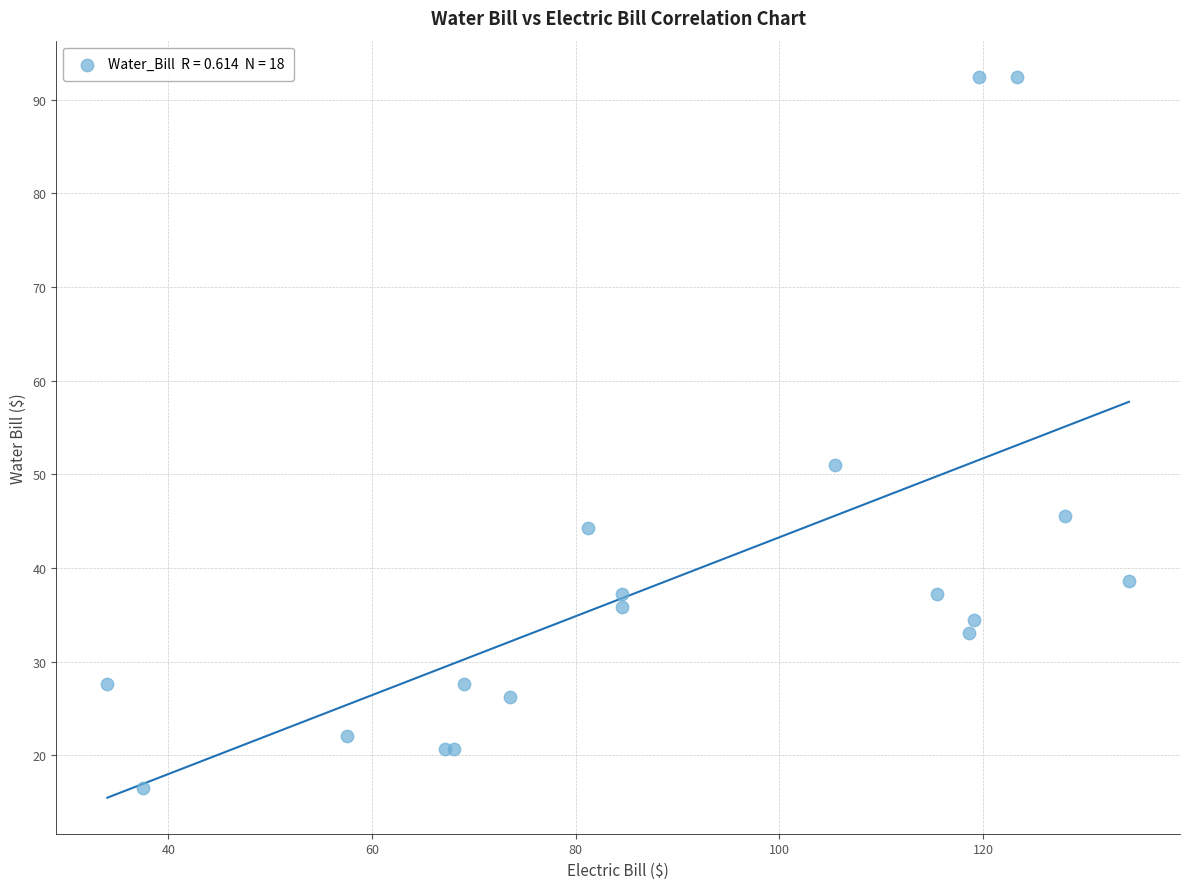

What Y value in the scatter plot is closest to 54?

51.0